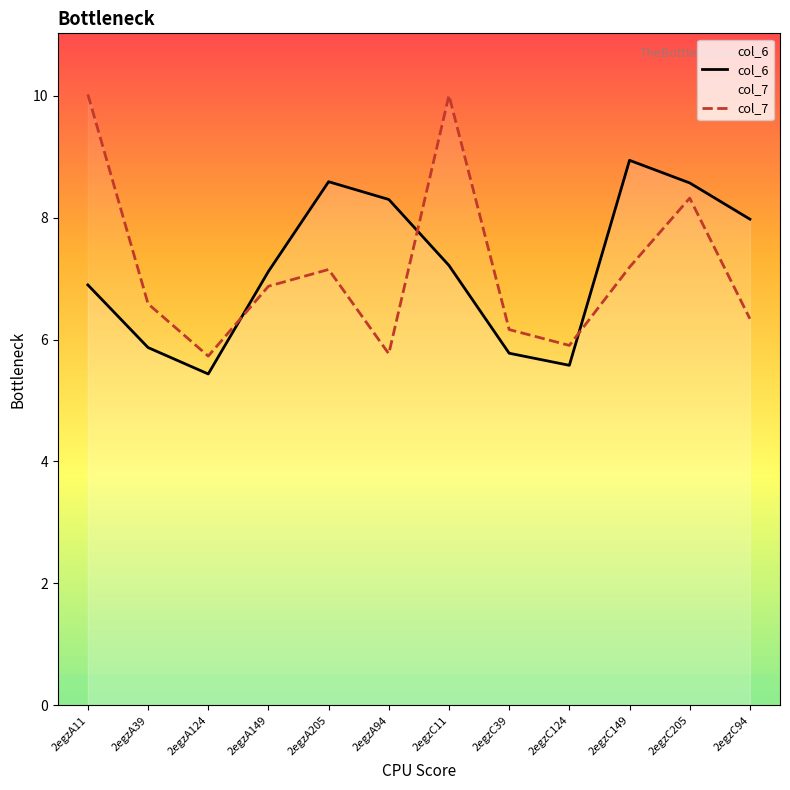

What is the label of the 10th point from the left?

2egzC149